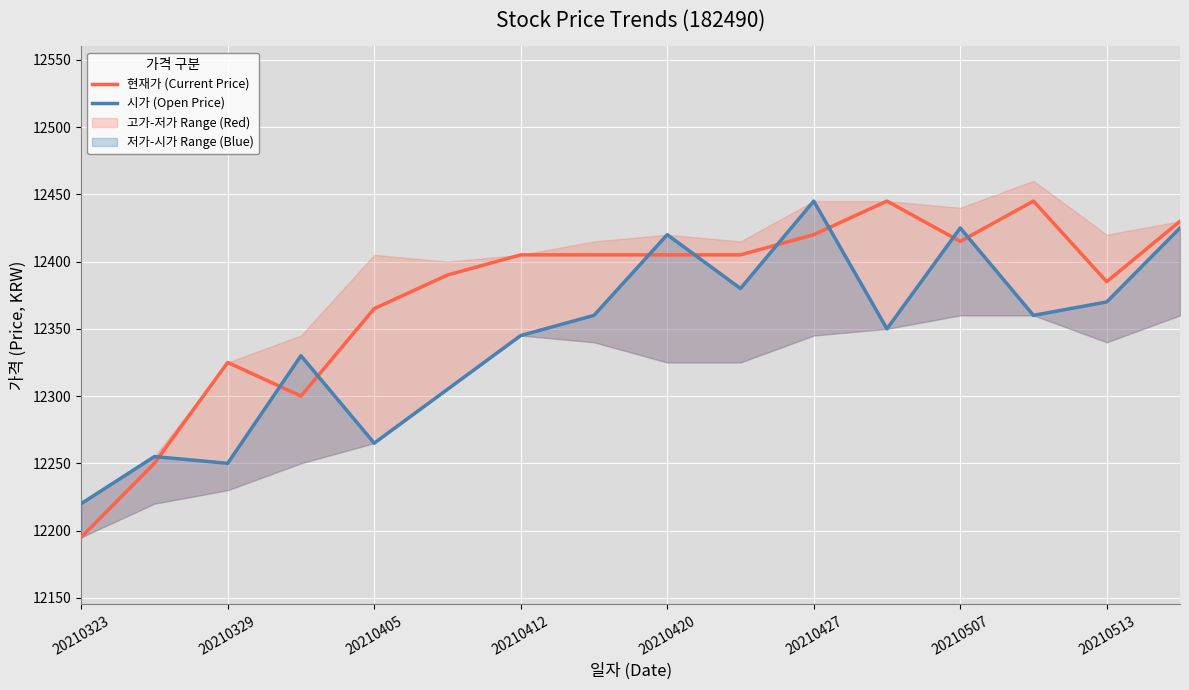

True or false: 현재가 (Current Price) has a value of 12405 at 20210420.

True